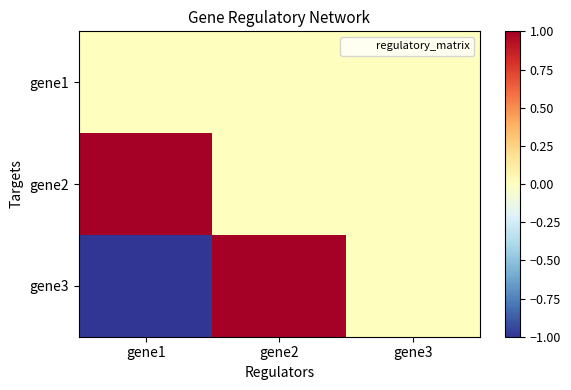

Reading left to right, transcribe all the data shown in this chart.

gene1: gene1=0	gene2=0	gene3=0
gene2: gene1=1	gene2=0	gene3=0
gene3: gene1=-1	gene2=1	gene3=0